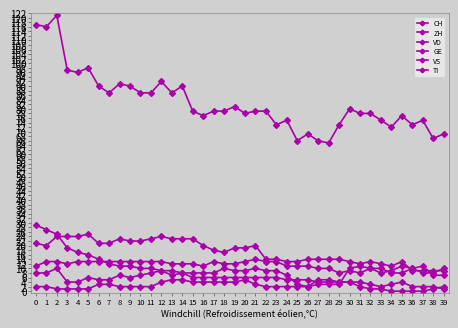

How many lines are shown in the chart?

6